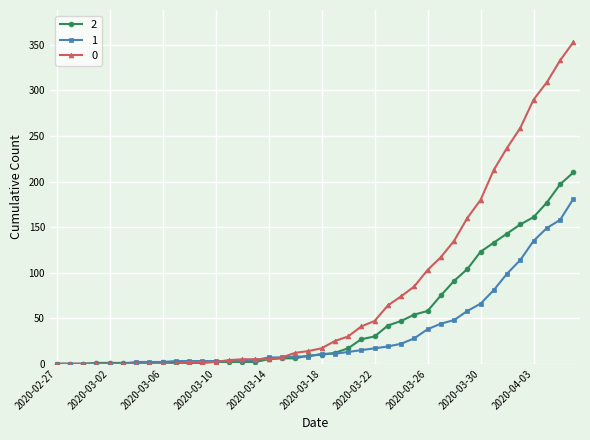

List the series in order of their peak value, highest first.

0, 2, 1